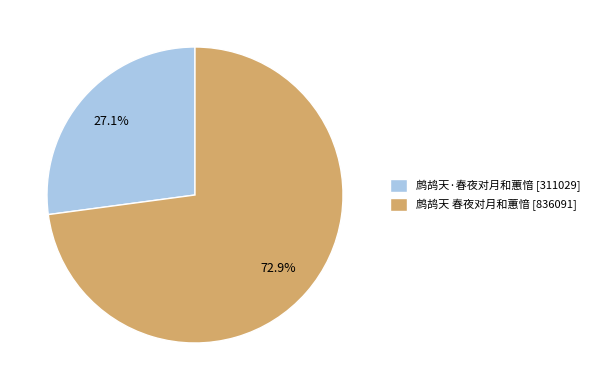

Which has a higher value, 鹧鸪天·春夜对月和蕙愔 [311029] or 鹧鸪天 春夜对月和蕙愔 [836091]?

鹧鸪天 春夜对月和蕙愔 [836091]